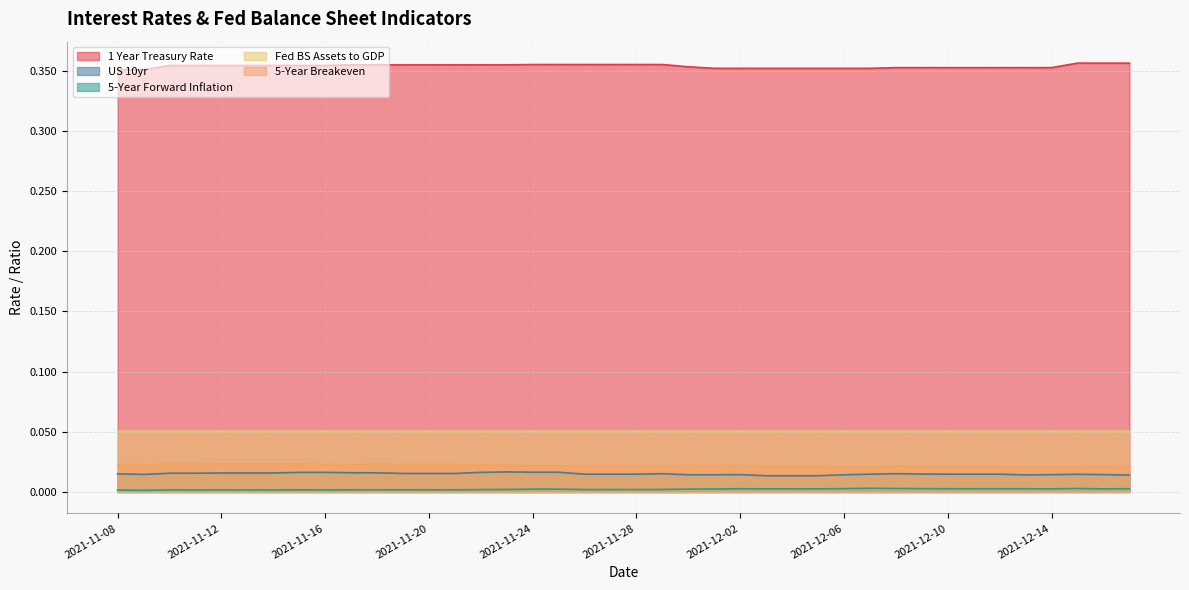

How many data points does each series have?

40